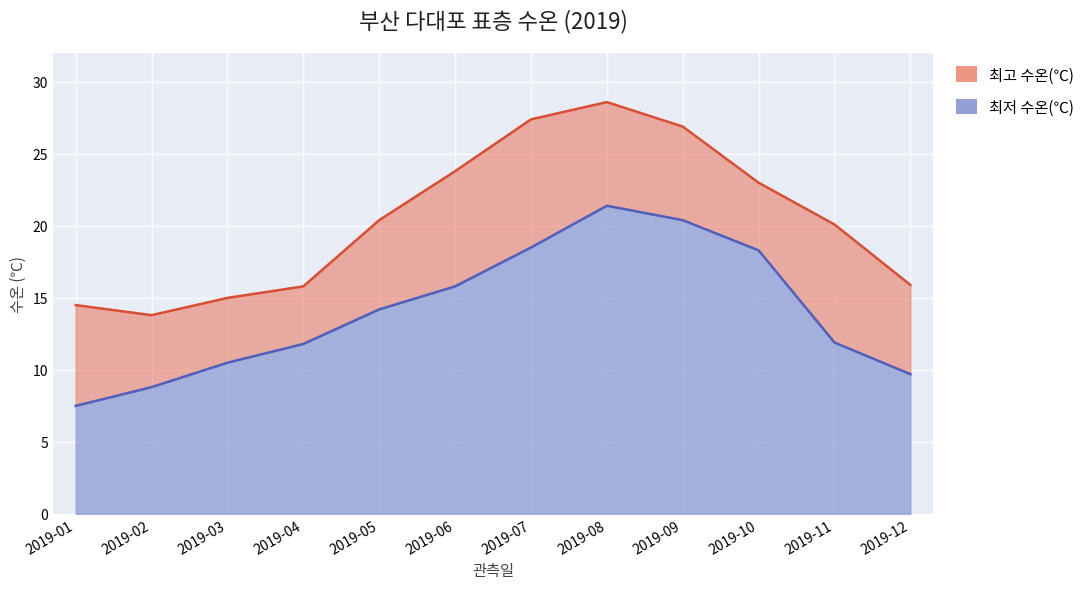

Reading left to right, list all the values displayed in this chart.

최고 수온(℃): 14.5	13.8	15.0	15.8	20.4	23.8	27.4	28.6	26.9	23.0	20.1	15.9
최저 수온(℃): 7.5	8.8	10.5	11.8	14.2	15.8	18.5	21.4	20.4	18.3	11.9	9.7